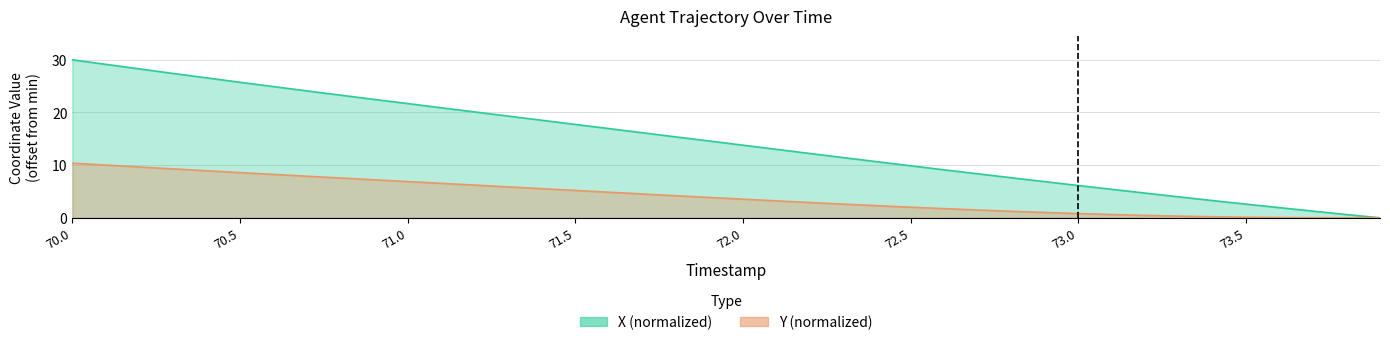

Between 70.0 and 73.4, which series saw the biggest shift?

X